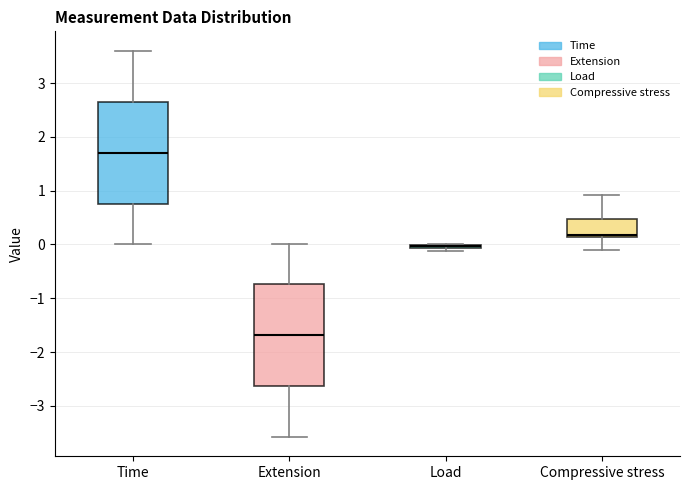

Where does the lower whisker of the box for Compressive stress end on the y-axis? The values are not printed on the chart, so give them approximately, as read against the axis.

-0.1